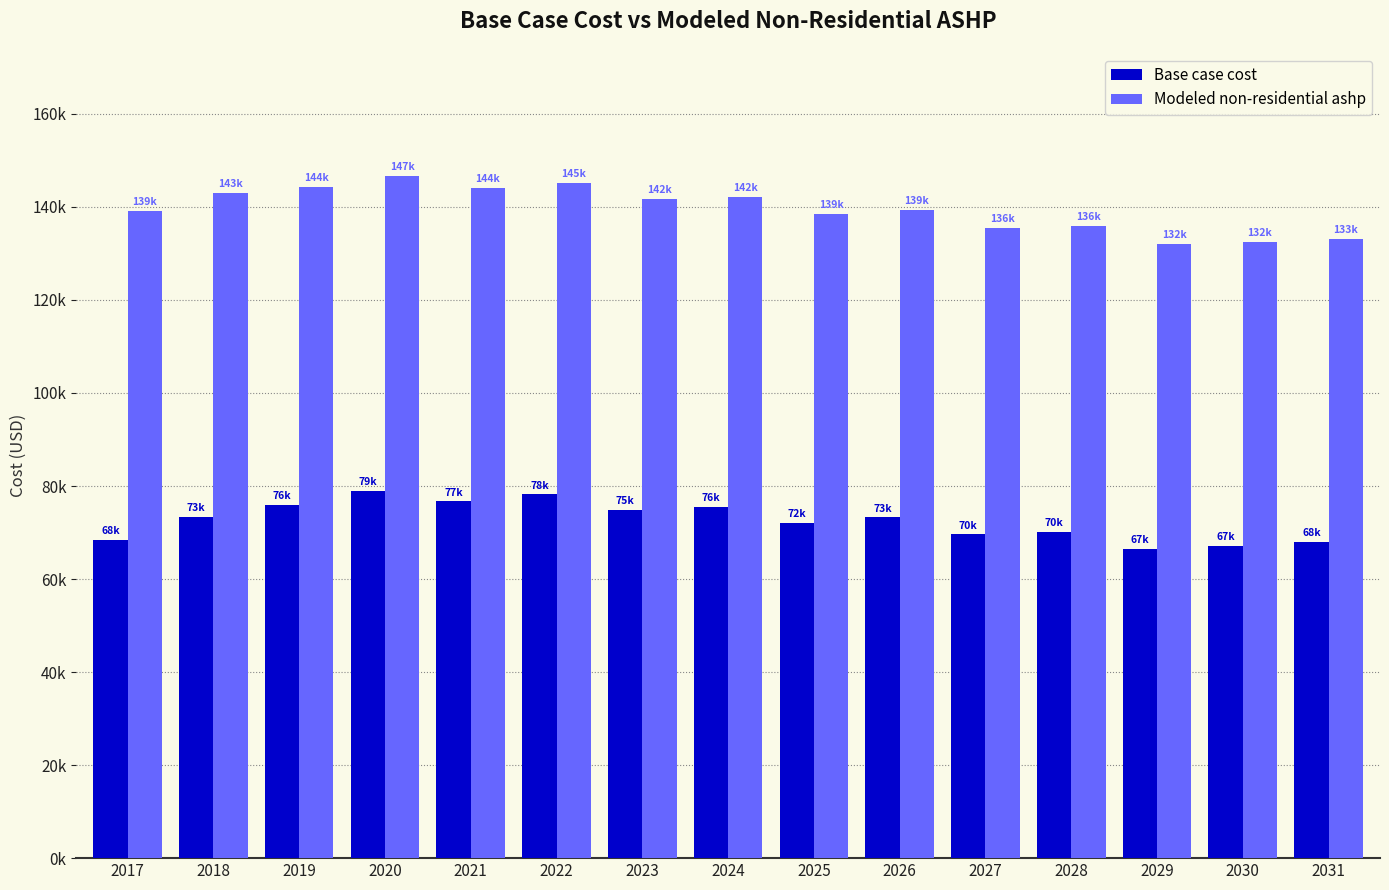

Rank the series at 2023 from lowest to highest value.

Base case cost, Modeled non-residential ashp